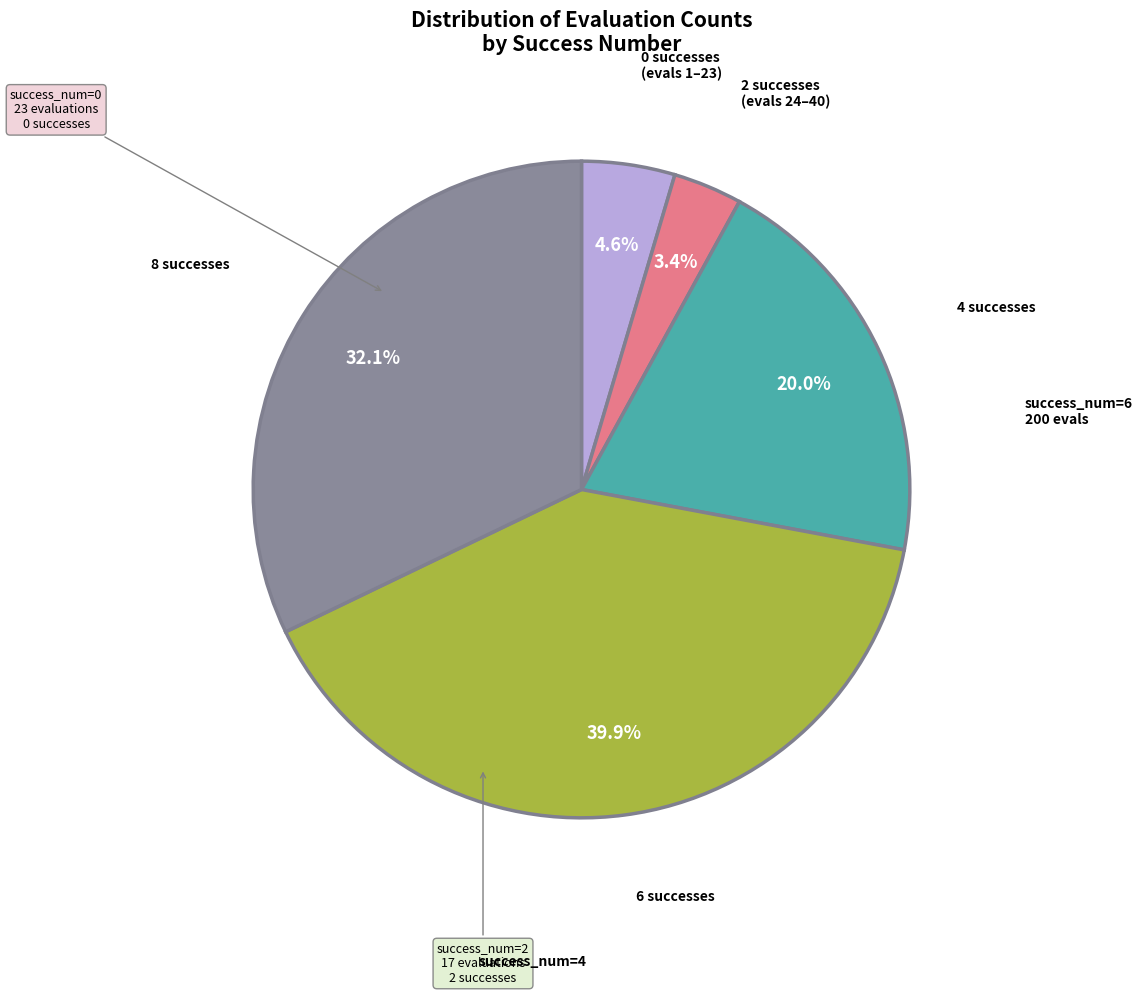

Does any single category account for the majority?

No